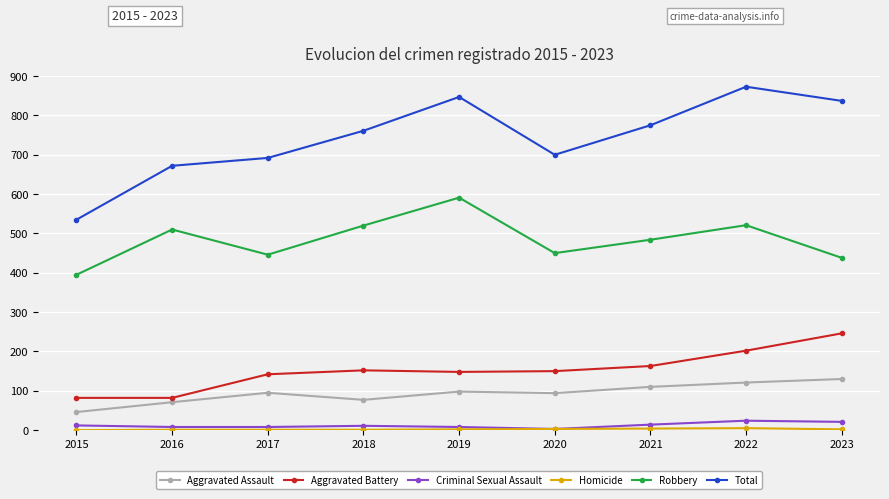

What is the value of the Aggravated Assault point at the 1st from the left?

46